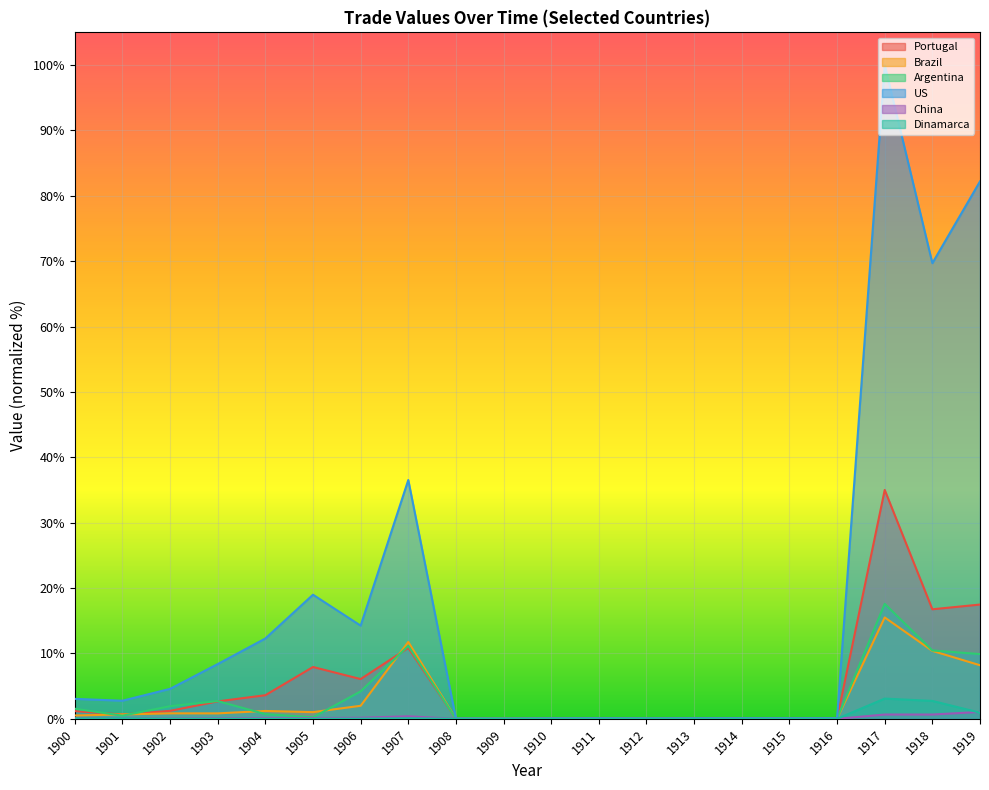

At how many categories does at least one series exceed 12?

7